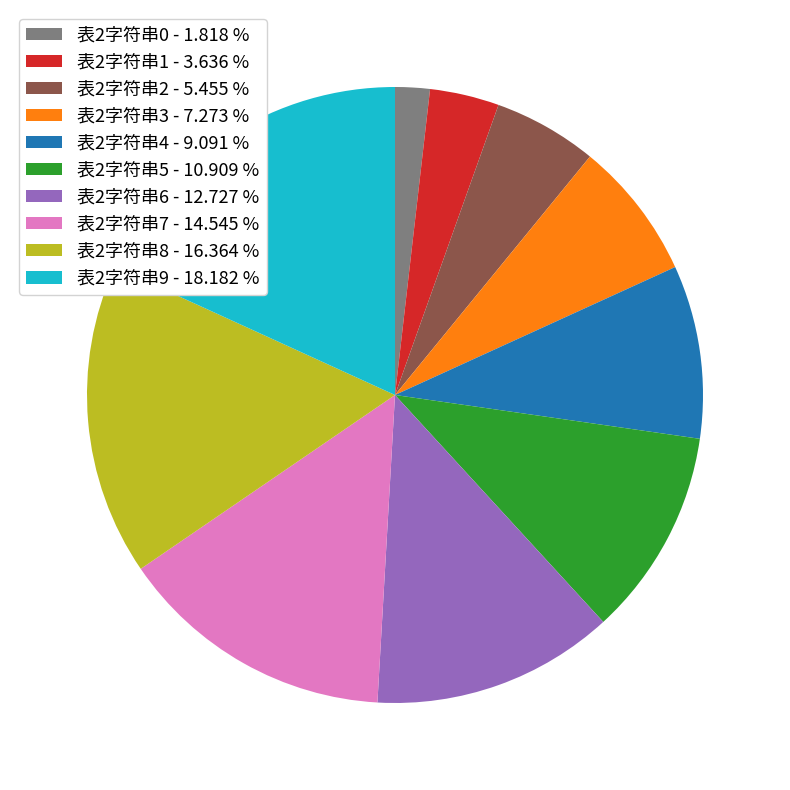

True or false: 表2字符串4 accounts for 1% of the total.

False